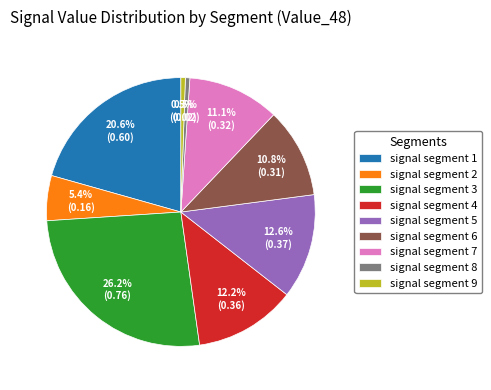

Is the sum of signal segment 9 and signal segment 3 greater than half?

No